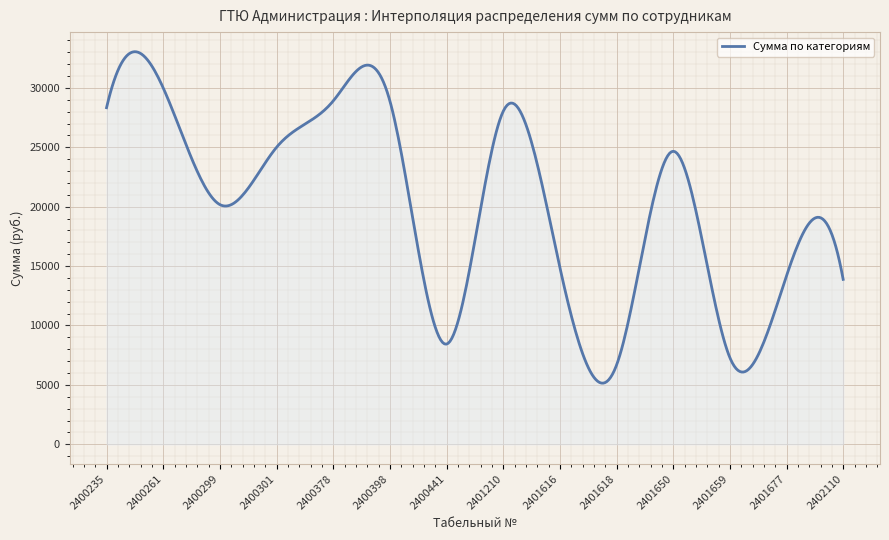

What is the greatest value displayed?

33044.5